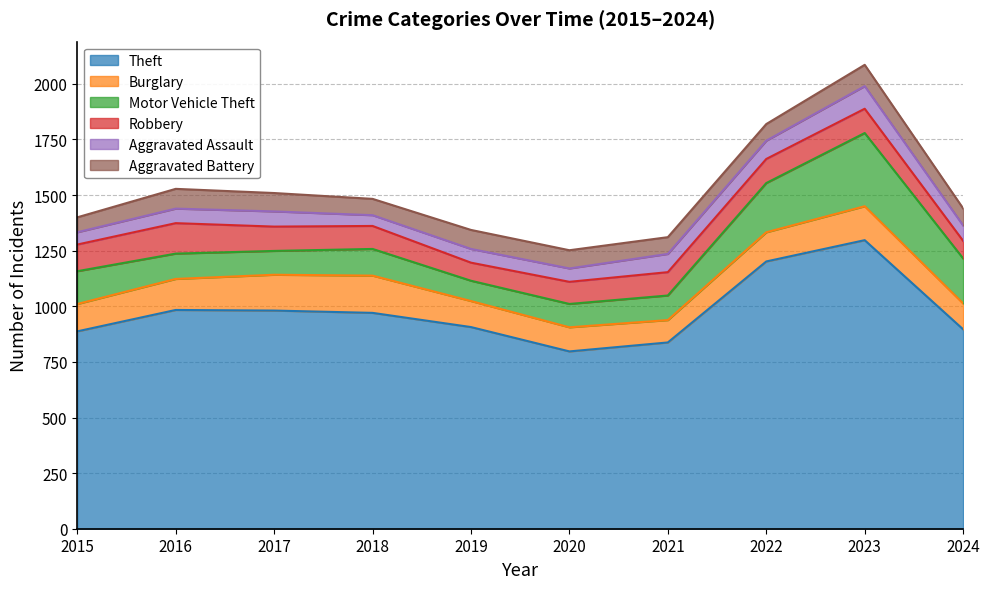

At which category does the chart reach its peak across all series?

2023